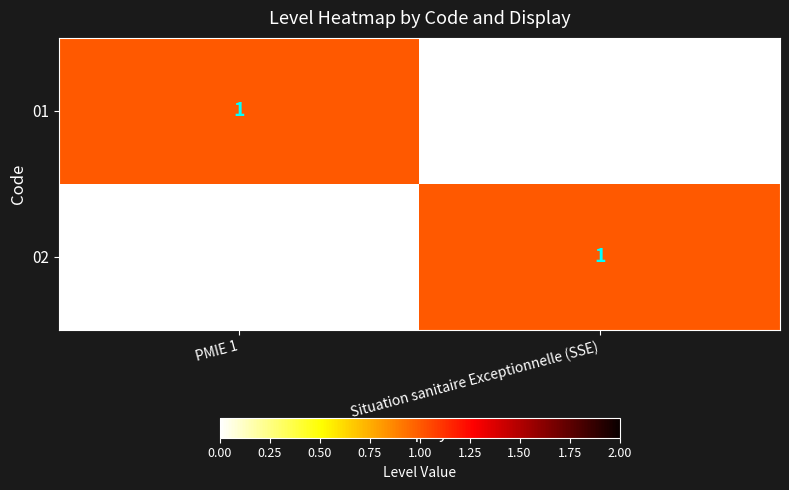

How many 01 values are between 0 and 1?

2